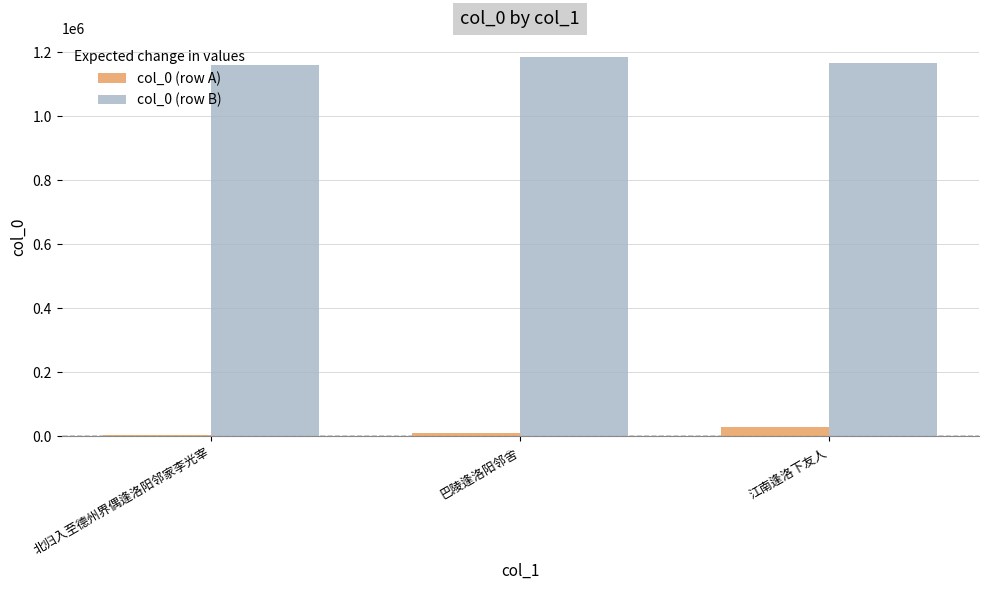

What is the approximate value of col_0 (row A) at 北归入至德州界偶逢洛阳邻家李光宰, to the nearest 10?

4270